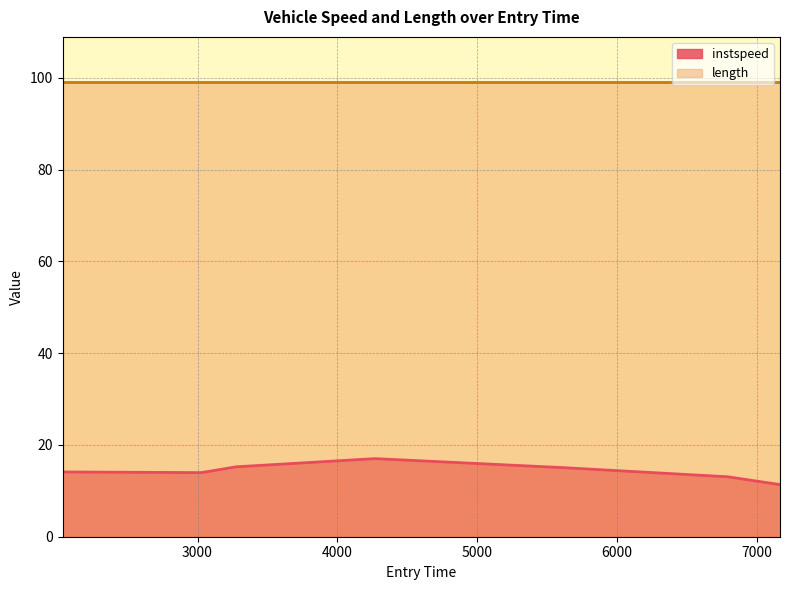

What is the label of the 1st point from the left?

2035.0